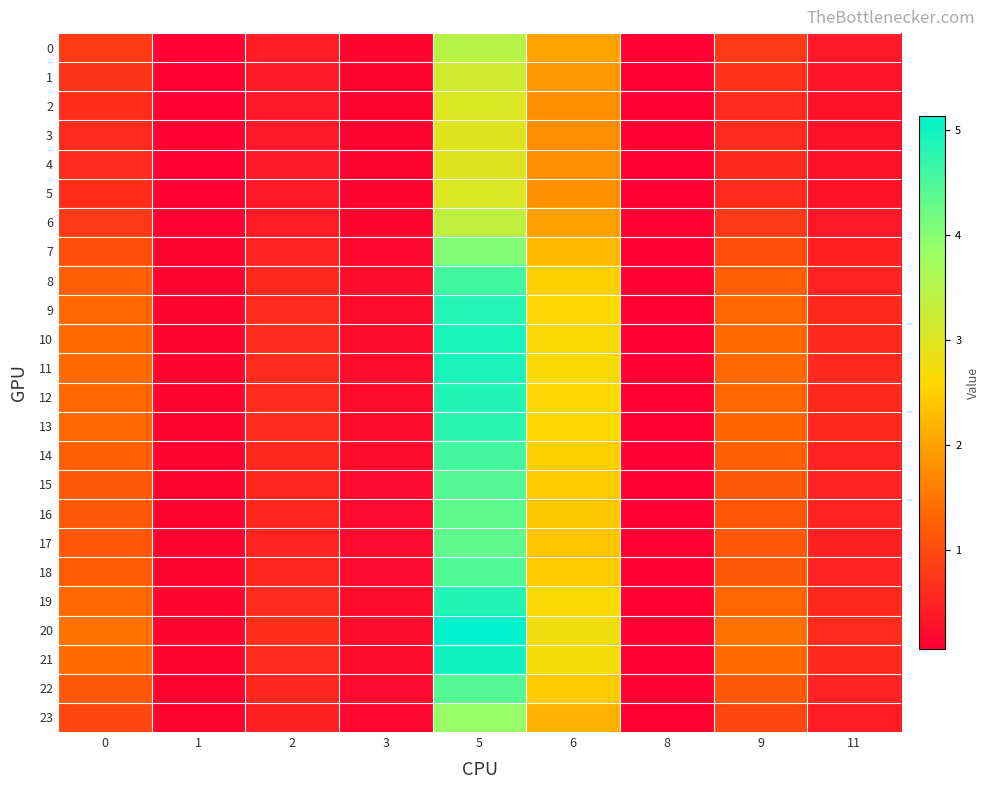

How many categories are shown in the chart?

9